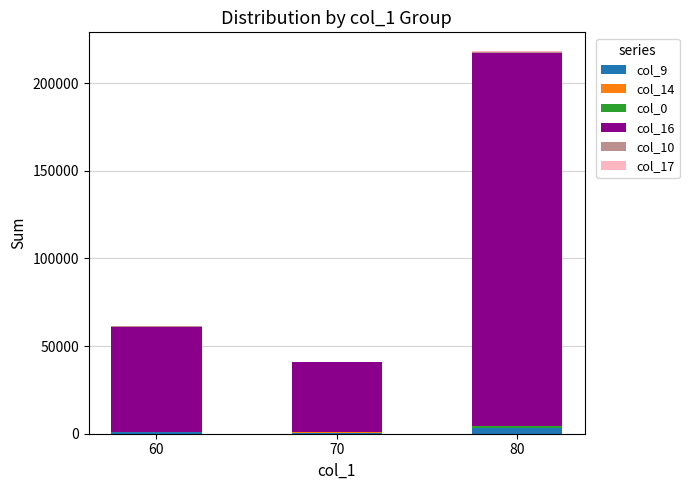

What is the approximate value of col_9 at 60?

739.0